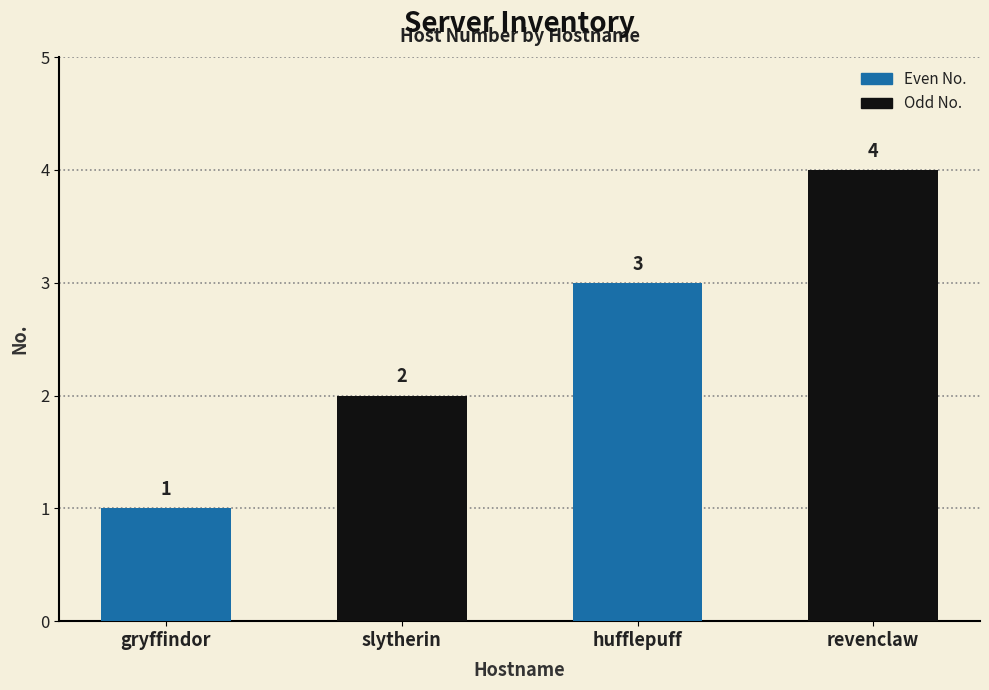

List the labels in order of value, largest first.

revenclaw, hufflepuff, slytherin, gryffindor